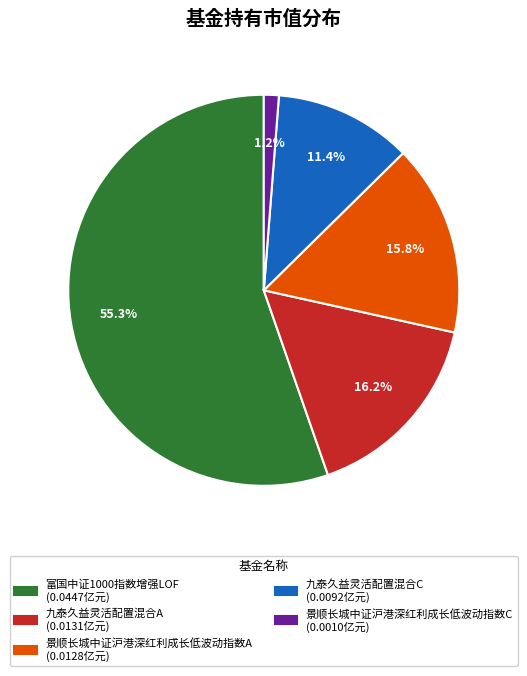

Combined, do 富国中证1000指数增强LOF and 景顺长城中证沪港深红利成长低波动指数C account for over 50%?

Yes